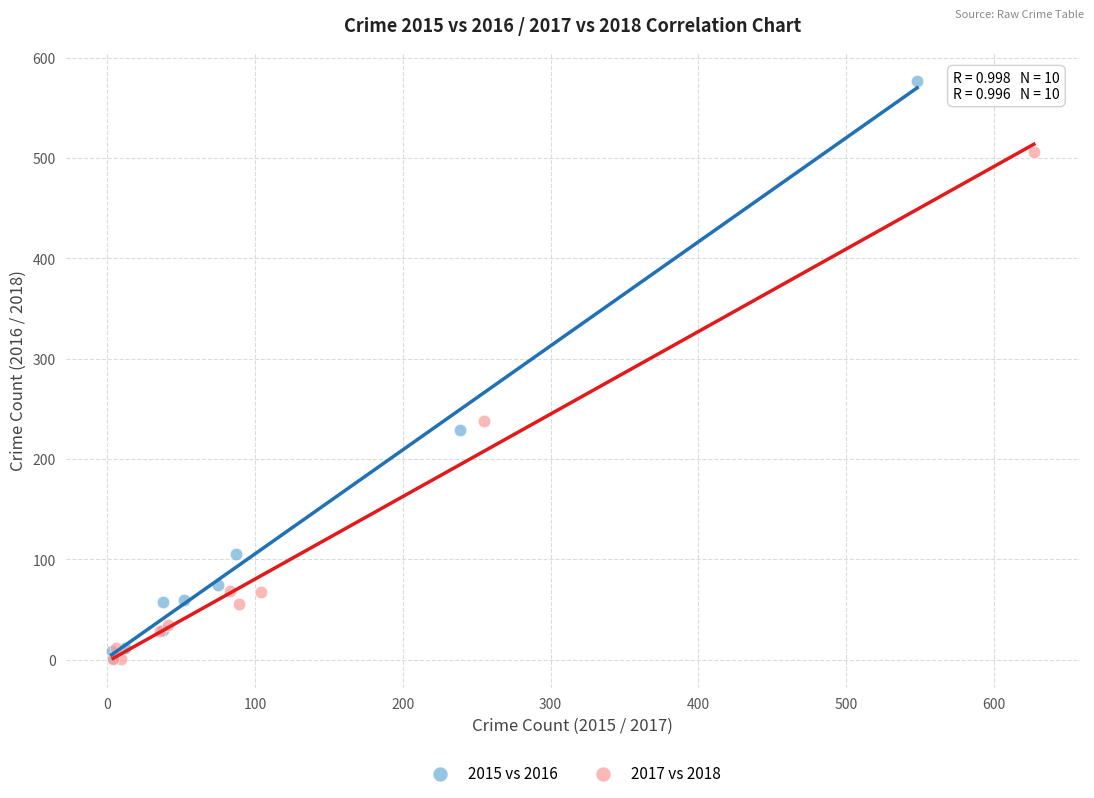

Which series contains the highest Y value?

2015 vs 2016